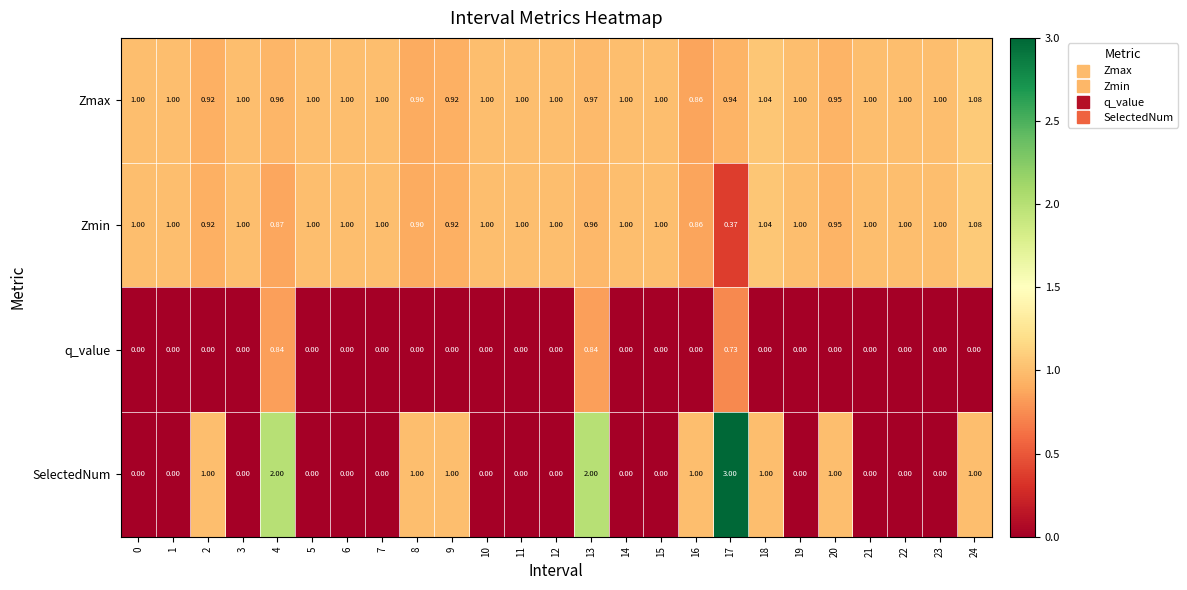

Is the value of SelectedNum at 10 greater than the value of Zmin at 8?

No